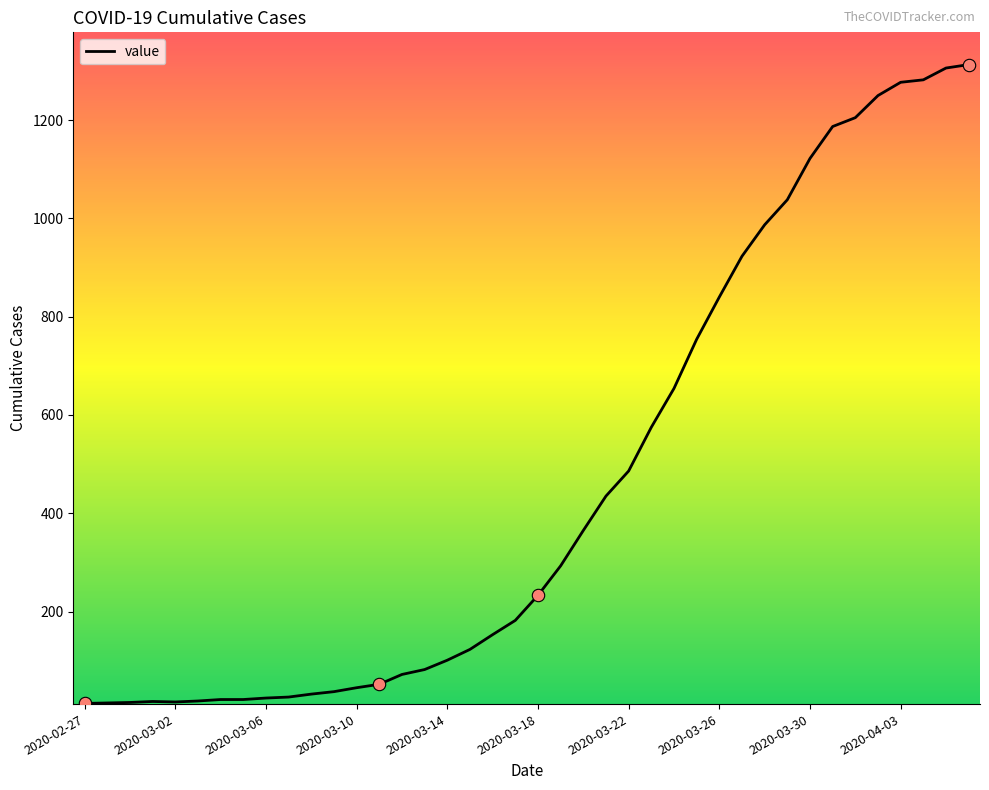

What is the greatest value displayed?

1313